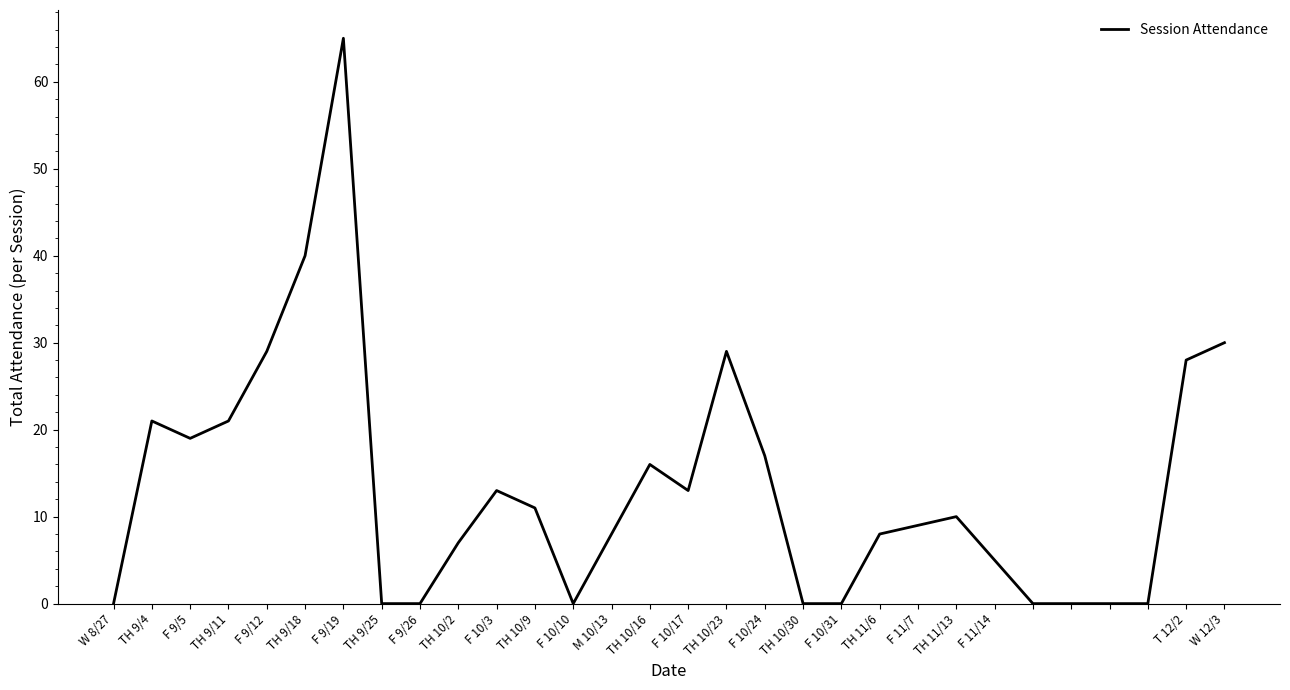

Reading right to left, list all the values displayed in this chart.

30	28	0	0	0	0	5	10	9	8	0	0	17	29	13	16	8	0	11	13	7	0	0	65	40	29	21	19	21	0